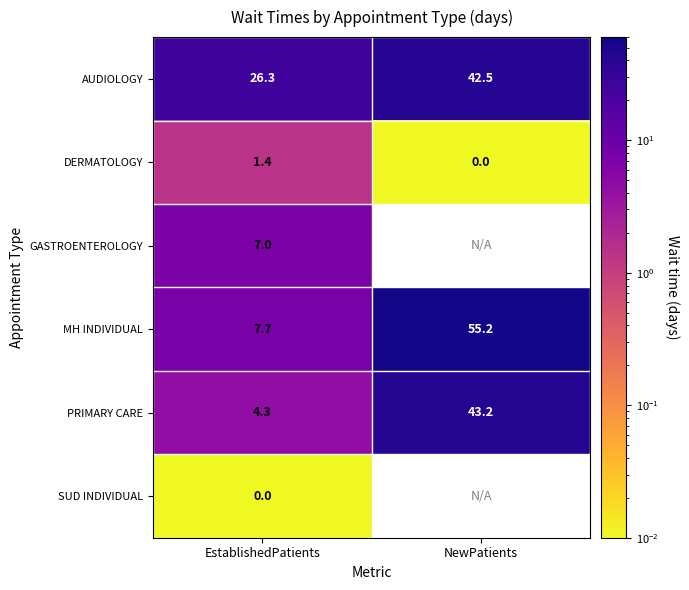

How many values in the AUDIOLOGY series exceed 42?

1